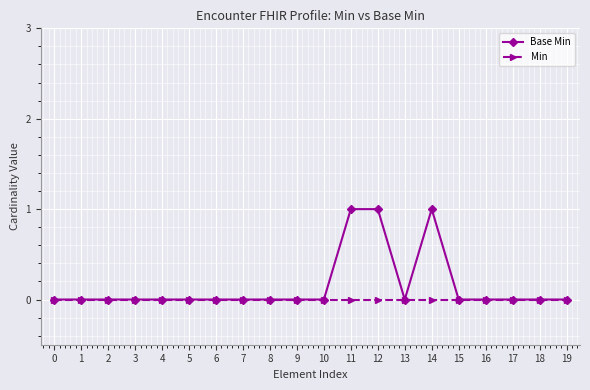

How many Base Min values are between 0 and 1?

20